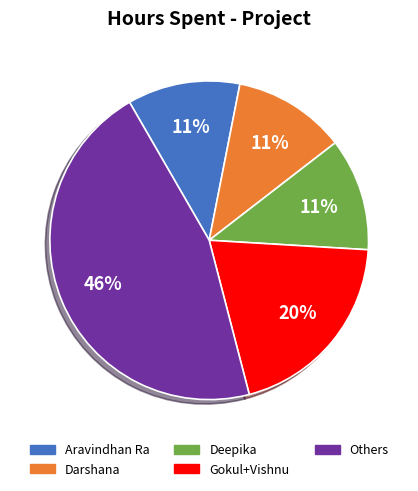

To the nearest percent, what is the average slice percentage?

20%